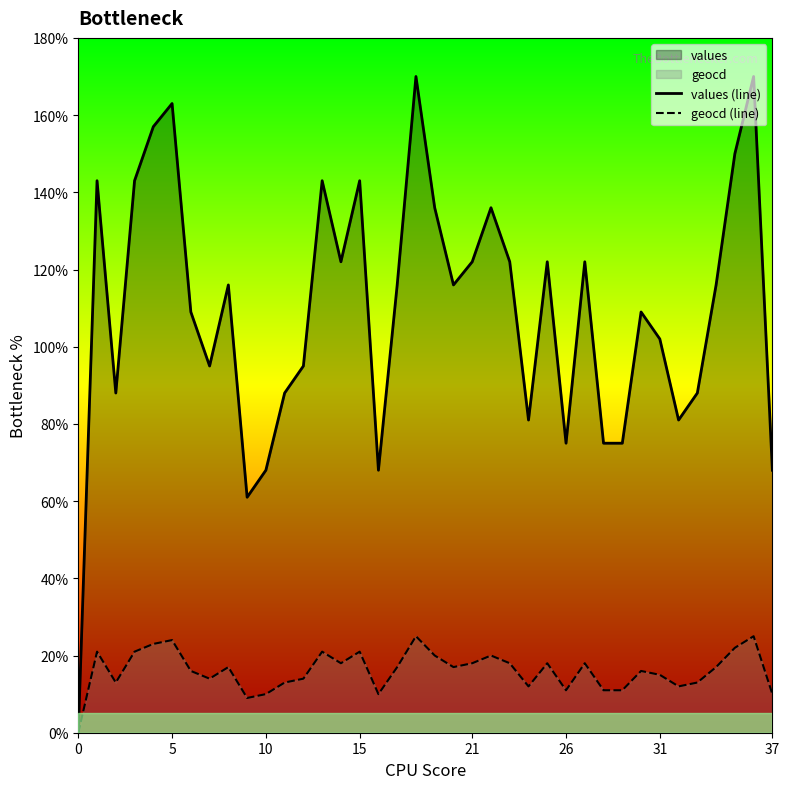

How many positive values does the values (line) series have?

37